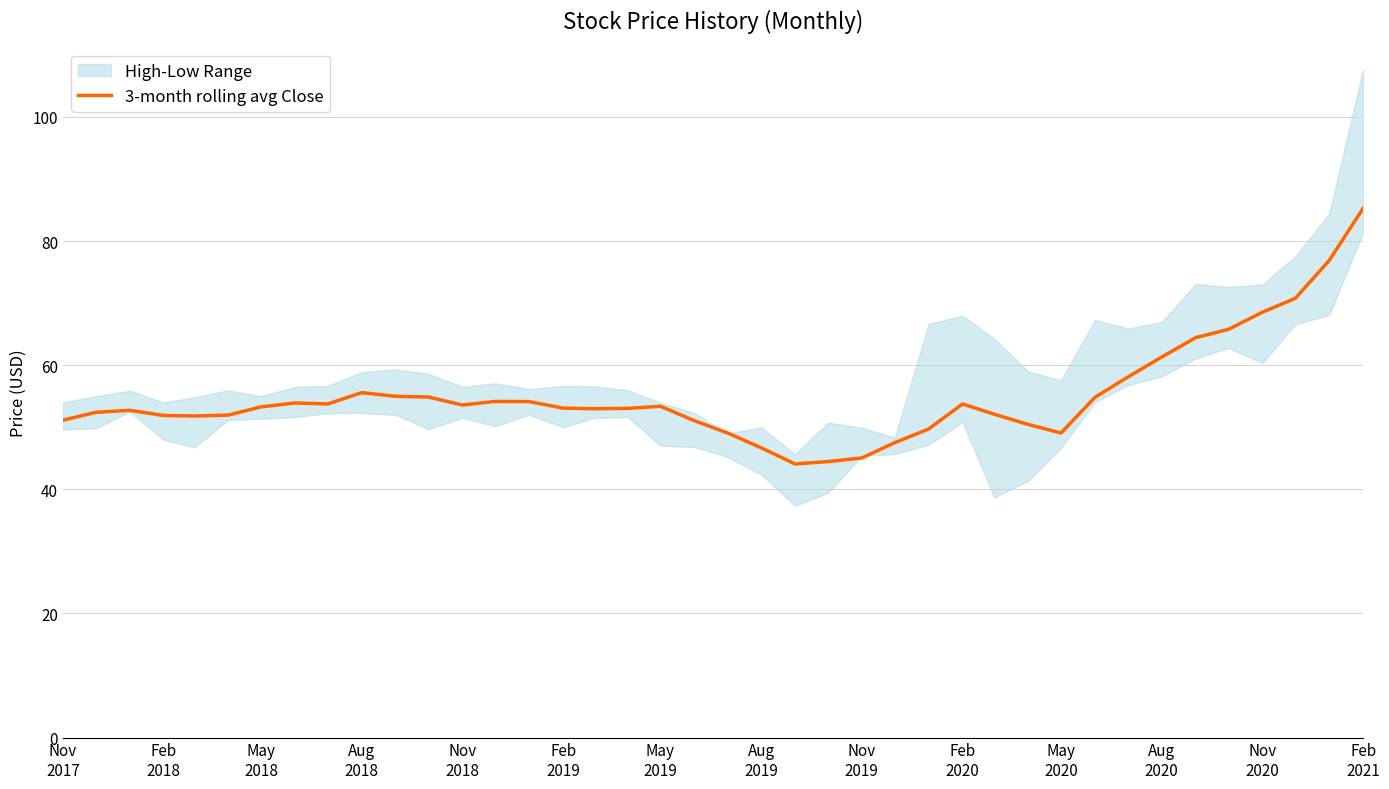

Is it true that the value at May
2018 is 13.6?

False